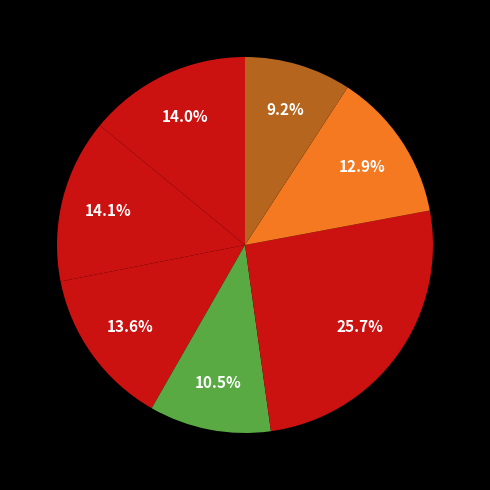

Is there any slice that represents more than half of the pie?

No